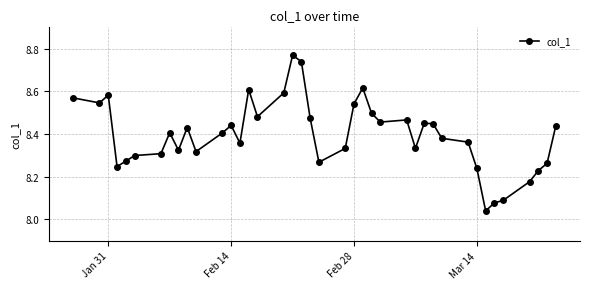

How many points are higher than both their immediate neighbors (excluding endpoints)?

9